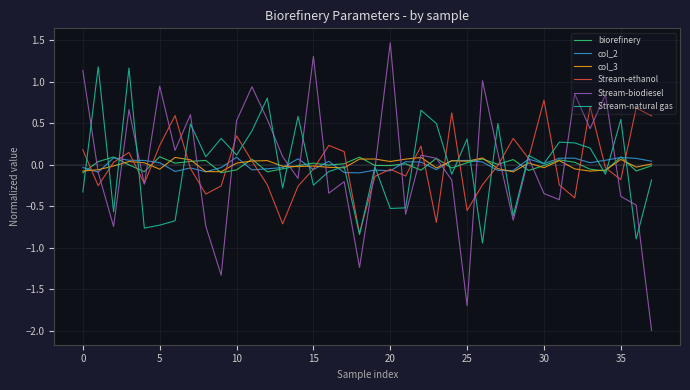

What is the smallest value displayed?

-2.0